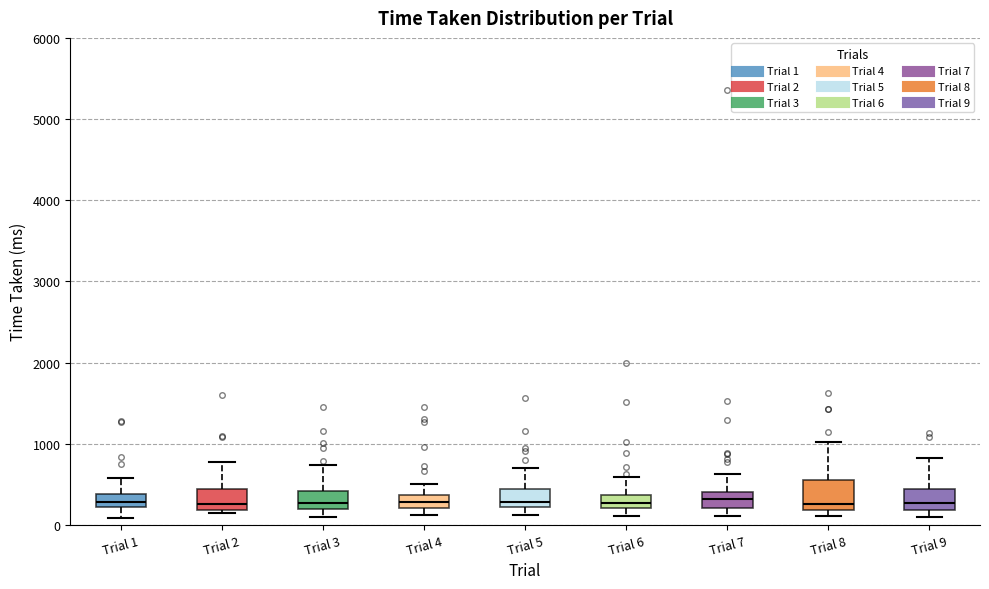

Reading left to right, transcribe this box plot: for each box, give where its median line is, the range the box spans, and where its two whiskers end, as read against the y-axis. The values are not printed on the chart, so give them approximately, as read against the axis.

Trial 1: median 300, box 200 to 400, whiskers 100 to 600
Trial 2: median 300, box 200 to 400, whiskers 100 to 800
Trial 3: median 300, box 200 to 400, whiskers 100 to 700
Trial 4: median 300, box 200 to 400, whiskers 100 to 500
Trial 5: median 300, box 200 to 400, whiskers 100 to 700
Trial 6: median 300, box 200 to 400, whiskers 100 to 600
Trial 7: median 300, box 200 to 400, whiskers 100 to 600
Trial 8: median 300, box 200 to 500, whiskers 100 to 1000
Trial 9: median 300, box 200 to 400, whiskers 100 to 800